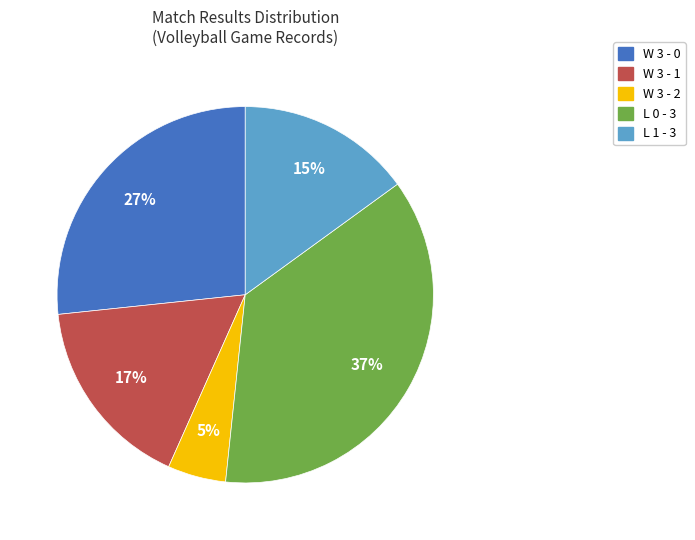

Does W 3 - 0 account for over 50% of the chart?

No